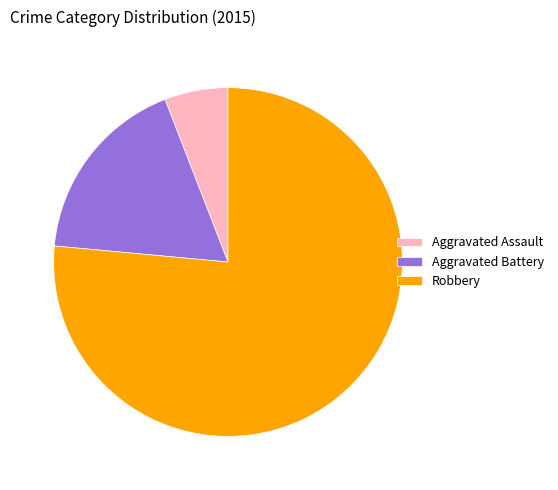

Is it true that Aggravated Assault is 1% of the pie?

False